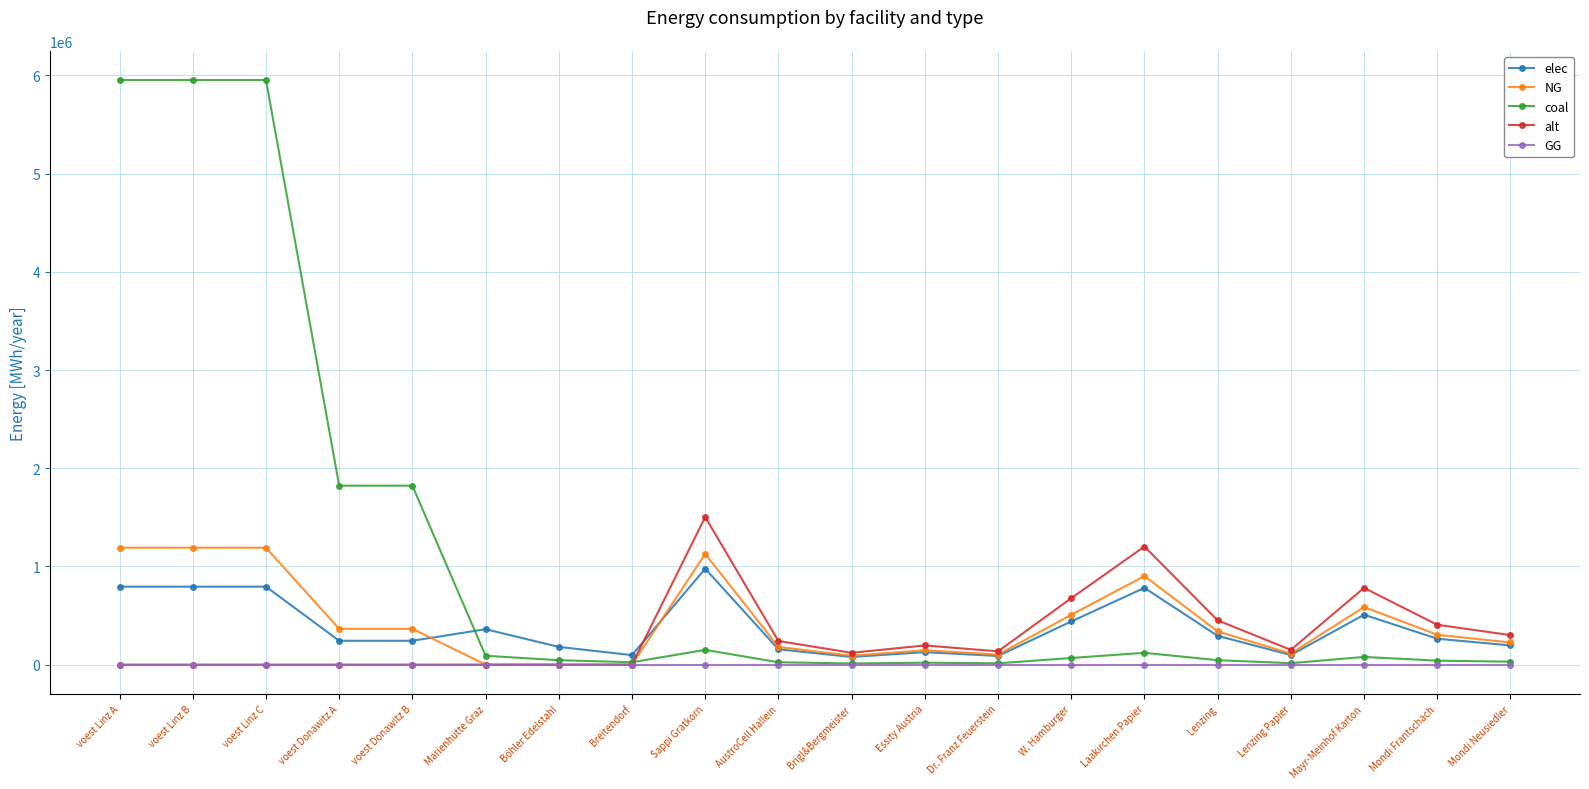

True or false: coal has a value of 2894962.4 at voest Linz C.

False